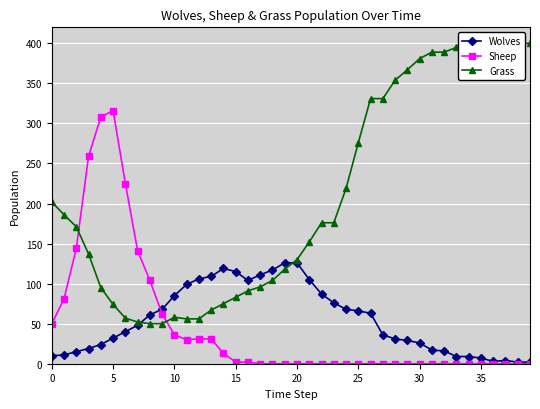

How many lines are shown in the chart?

3